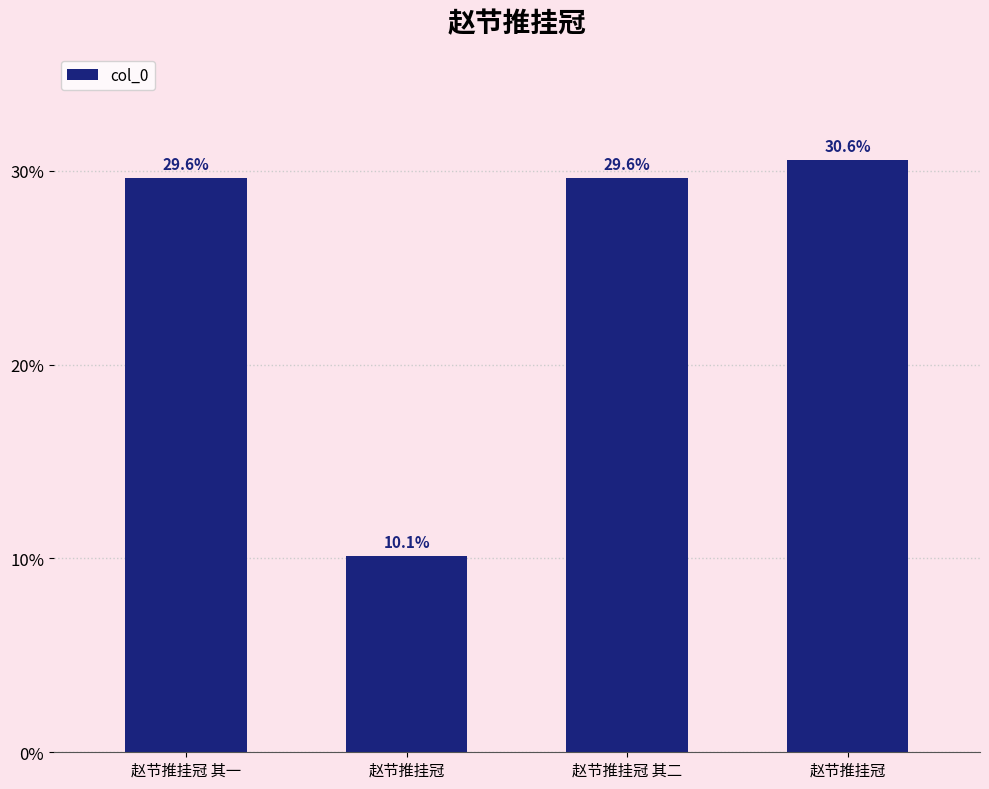

Are the bars horizontal?

No